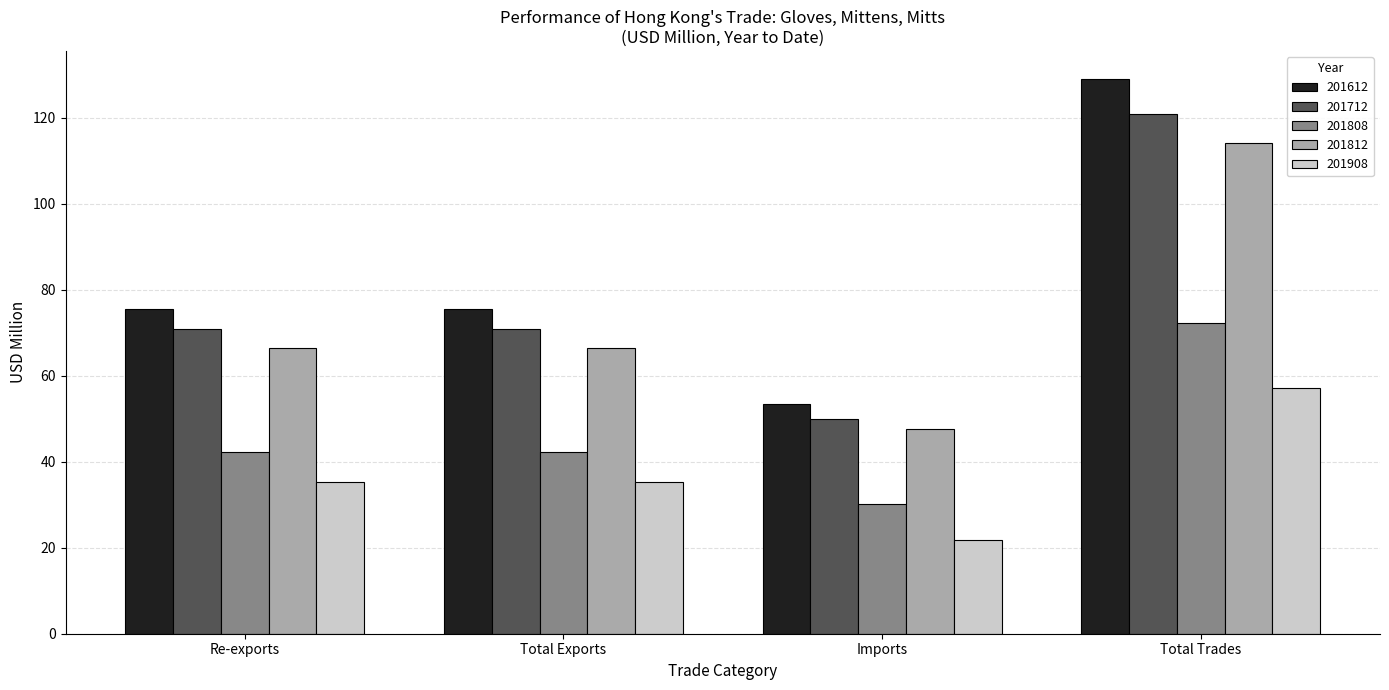

Is the value of 201808 at Re-exports greater than the value of 201712 at Total Exports?

No